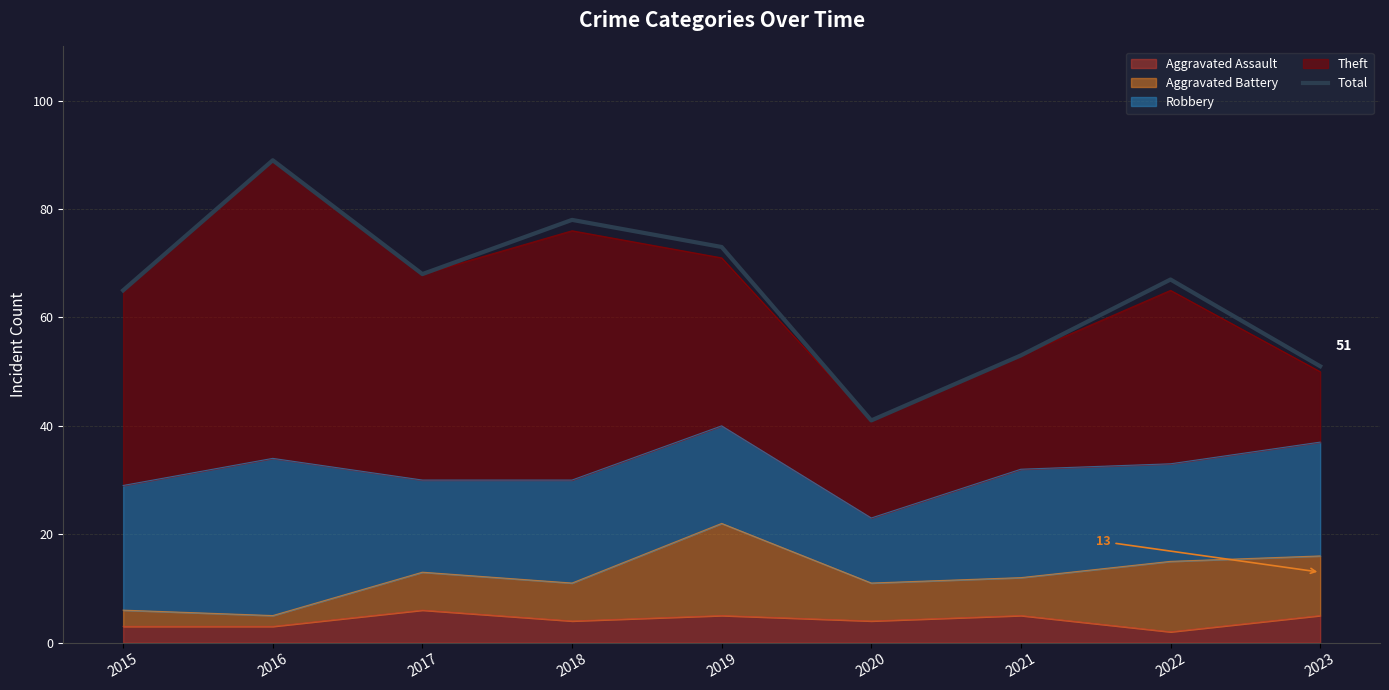

Approximately how many times larger is the value at 2023 compared to 2016?

0.6